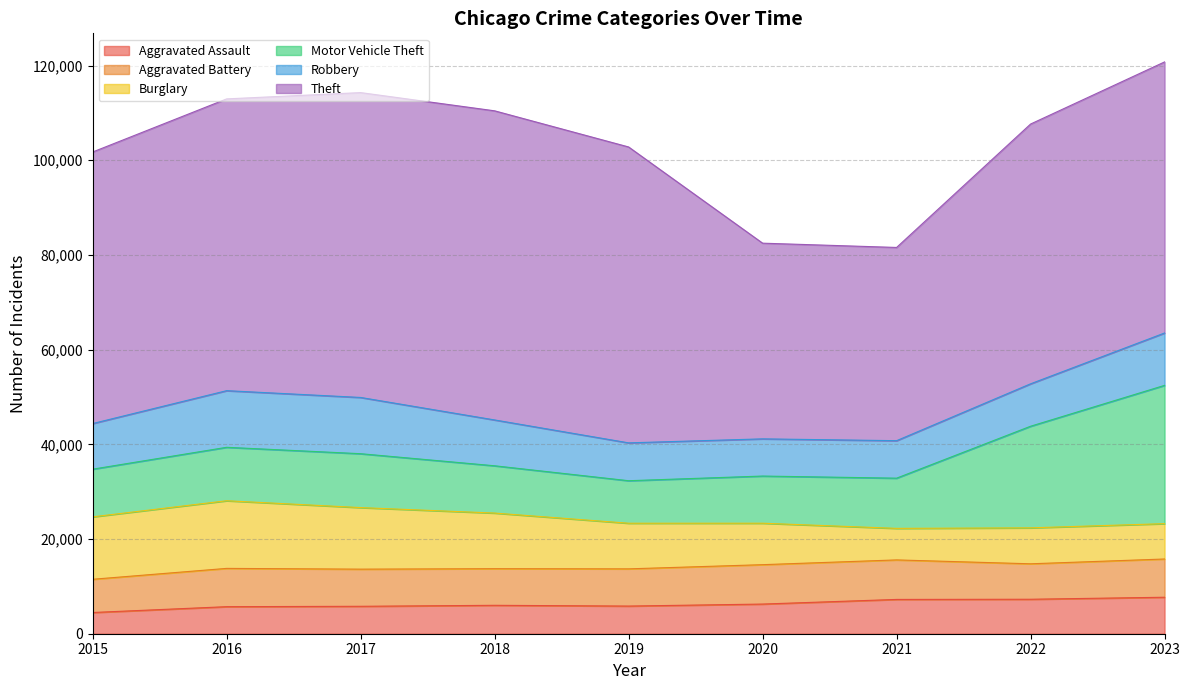

How many distinct data groups are displayed?

6